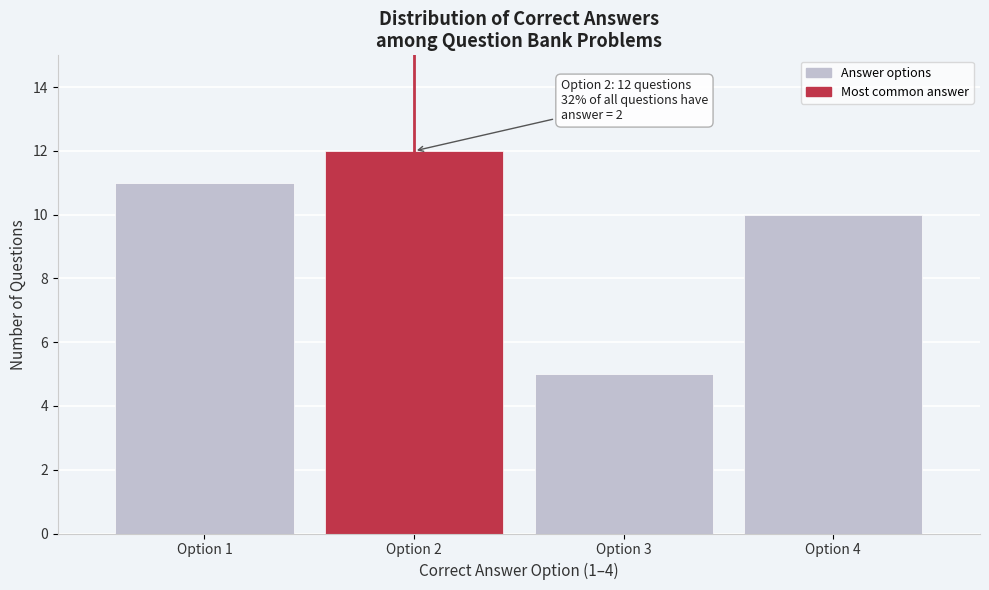

Reading right to left, what are all the values shown in this chart?

10	5	12	11